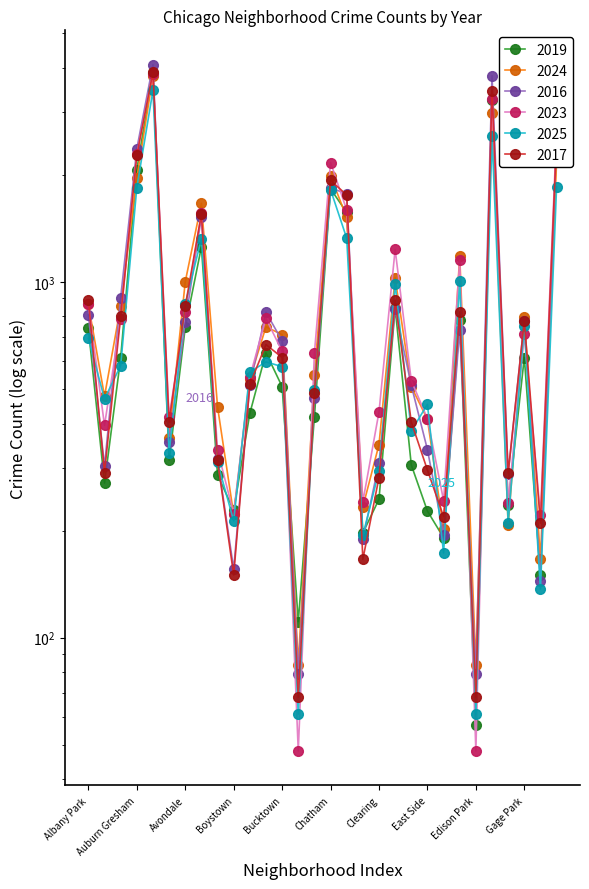

Which category has the highest value across all series?

Austin